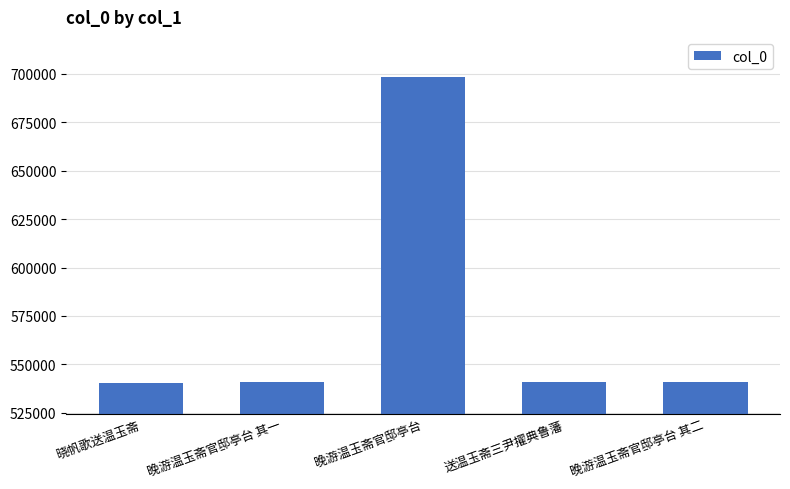

Does the chart contain any negative values?

No